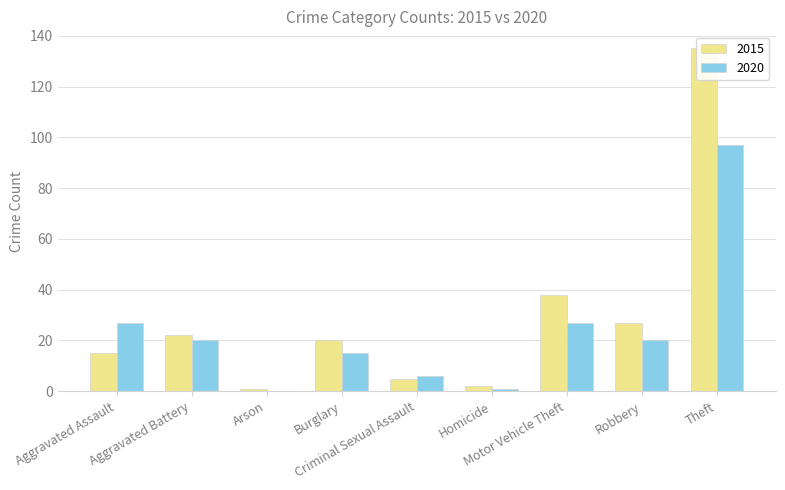

List the series in order of their peak value, highest first.

2015, 2020